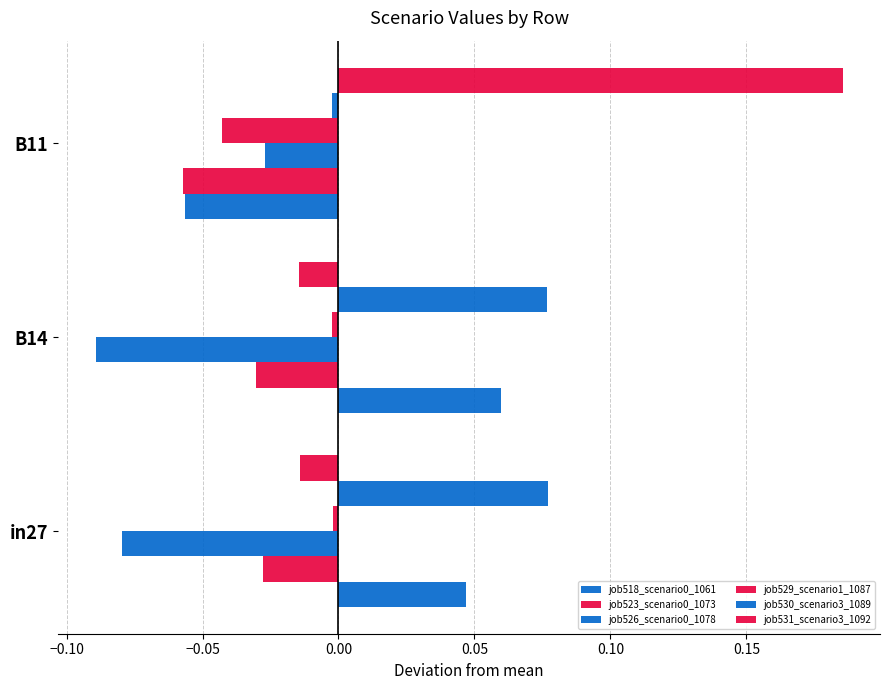

How many positive values does the job531_scenario3_1092 series have?

1